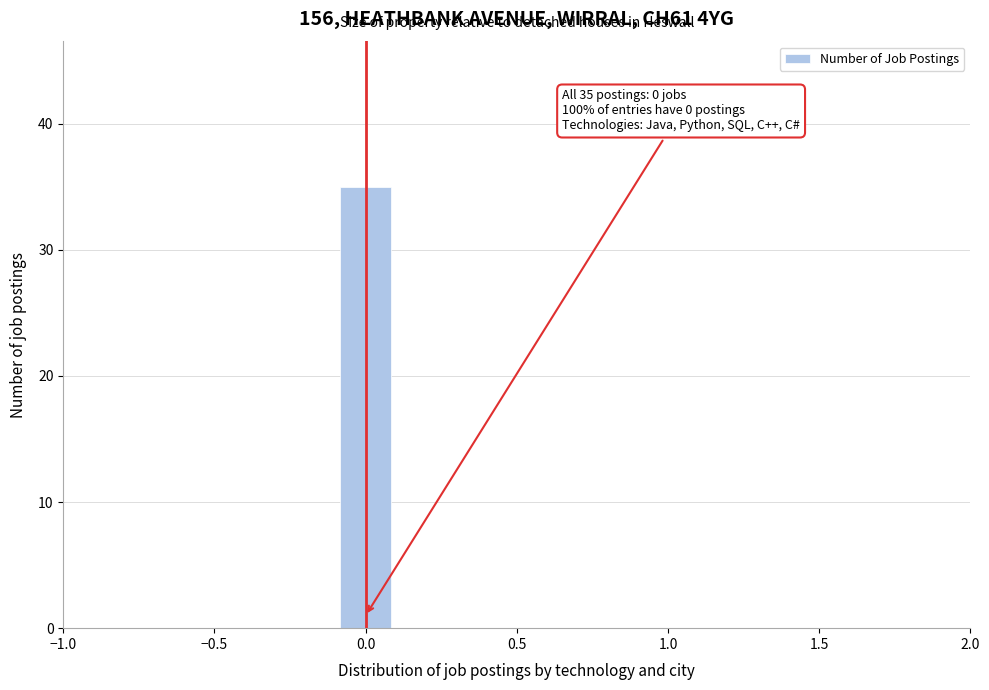

Over which range of the x-axis is the bar tallest?

-0.1 to 0.1